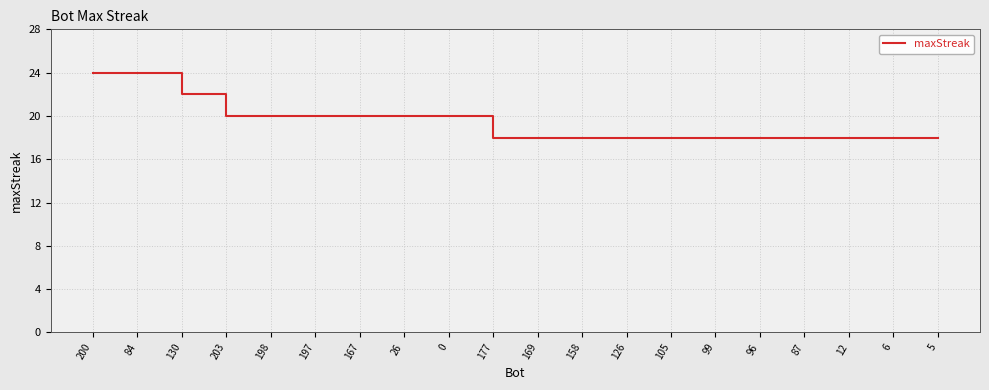

What is the minimum value shown in the chart?

18